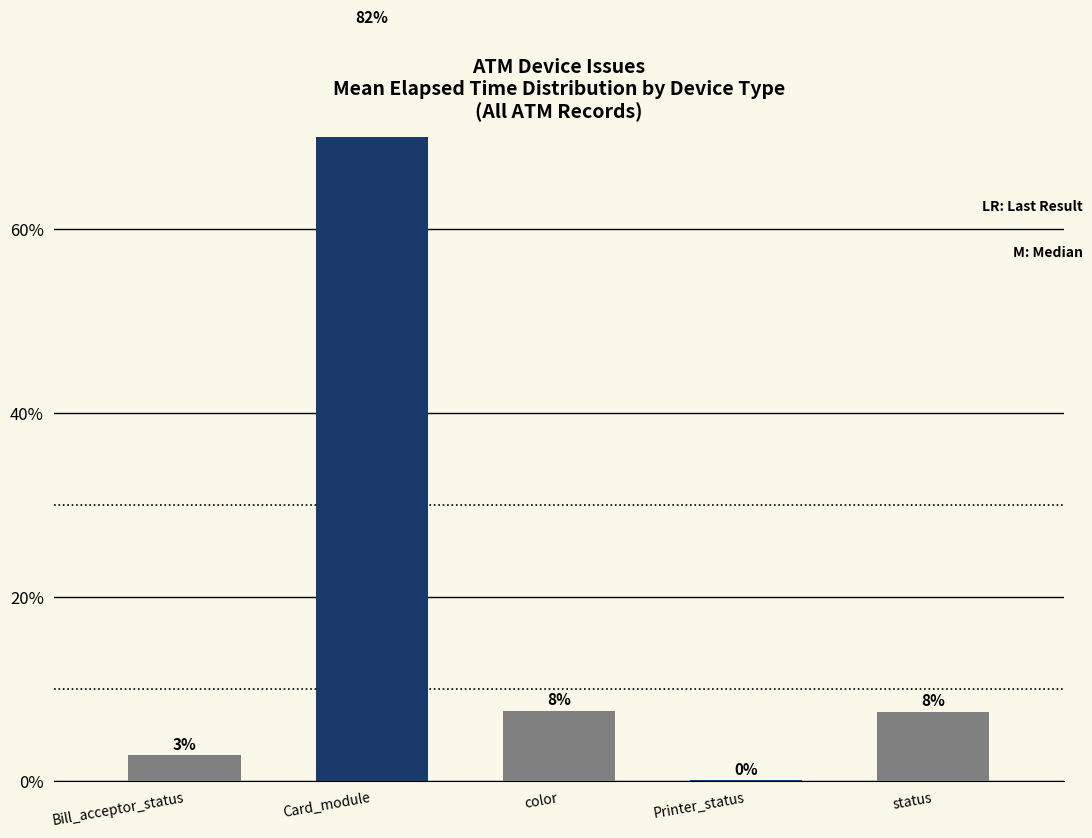

What is the difference between the maximum and minimum values?

81.7